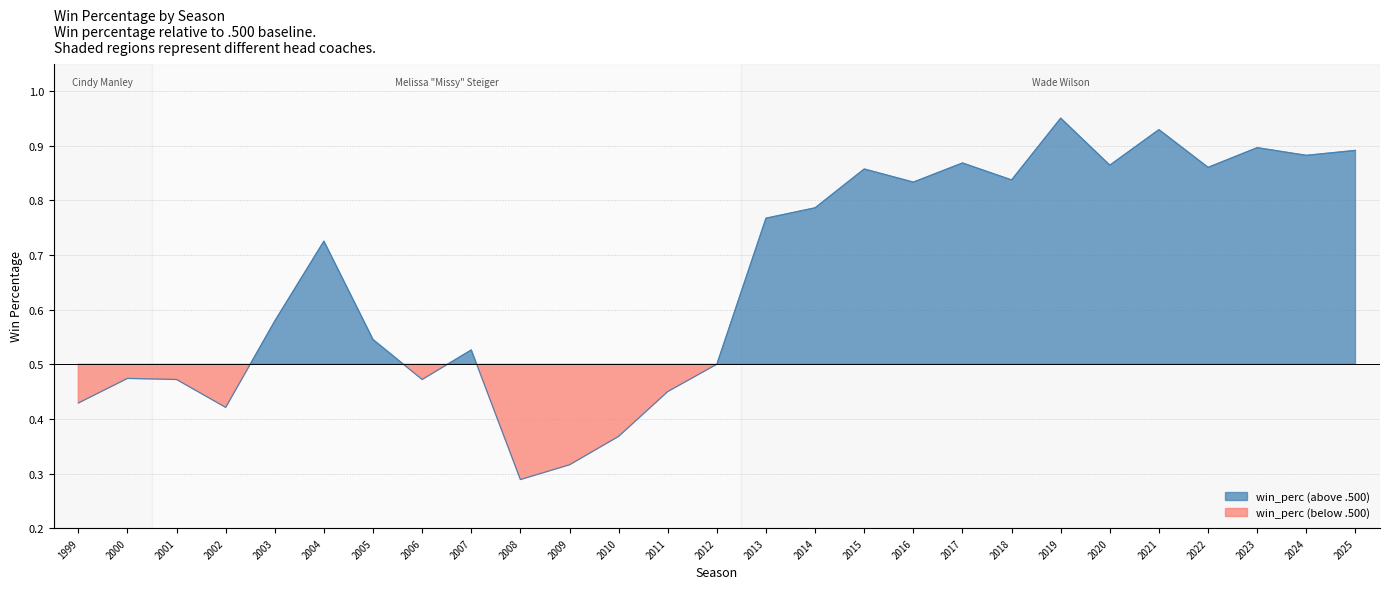

What is the value of the 21st point from the left?

0.9